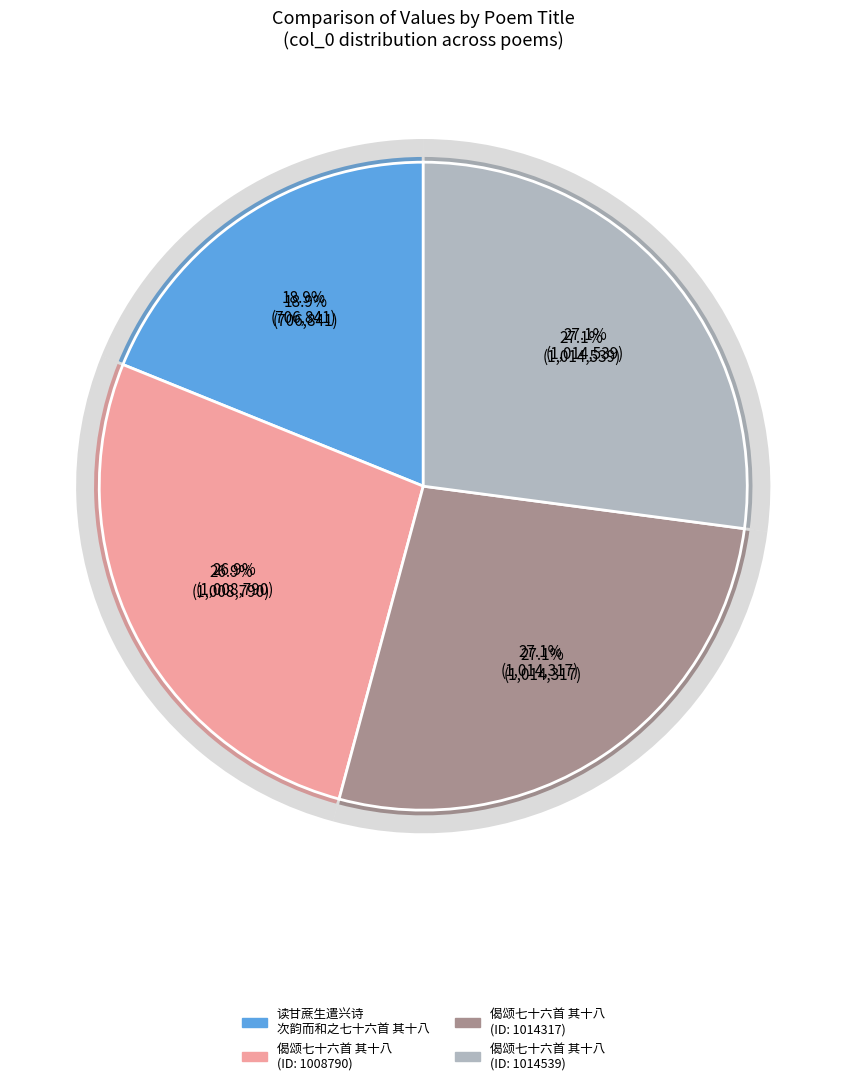

Is it true that 偈颂七十六首 其十八 (1008790) is 20% of the pie?

False